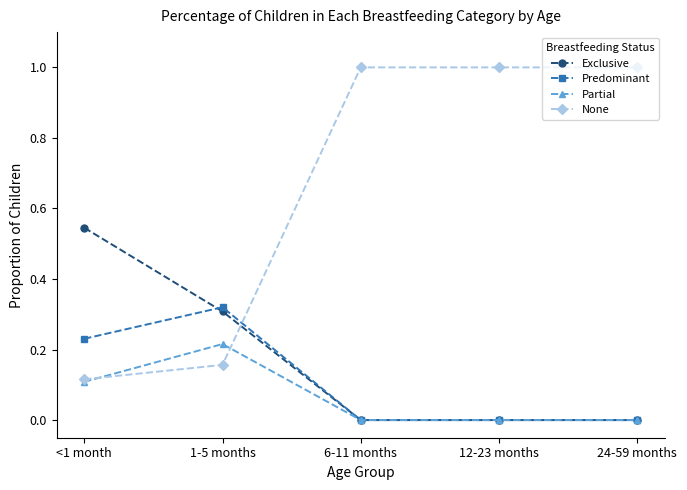

In Partial, how many points are higher than both neighbors (excluding endpoints)?

1